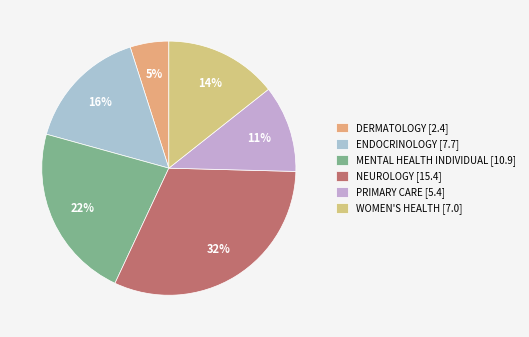

Is there any slice that represents more than half of the pie?

No